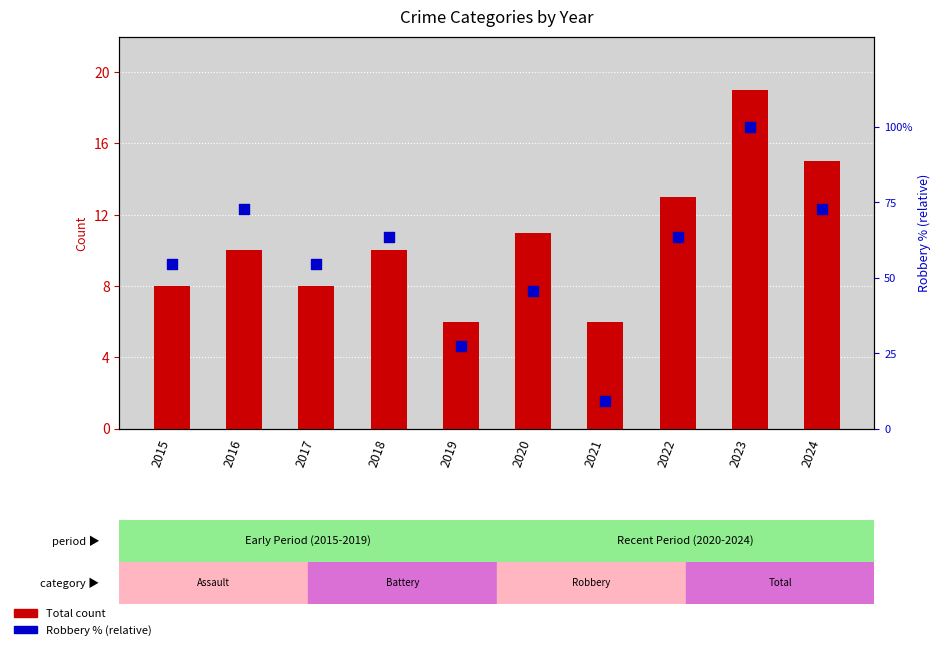

At how many categories does at least one series exceed 97?

1